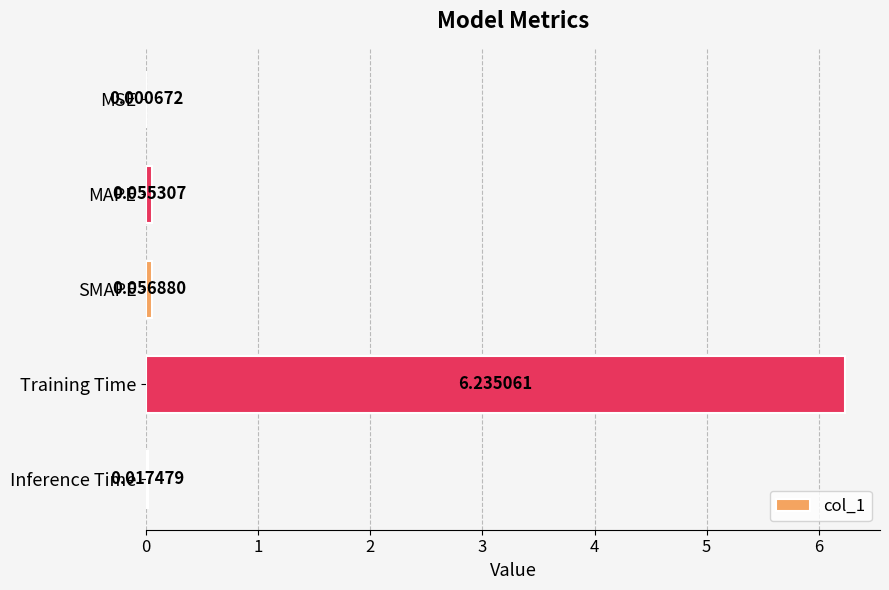

What is the sum of all values?

6.4